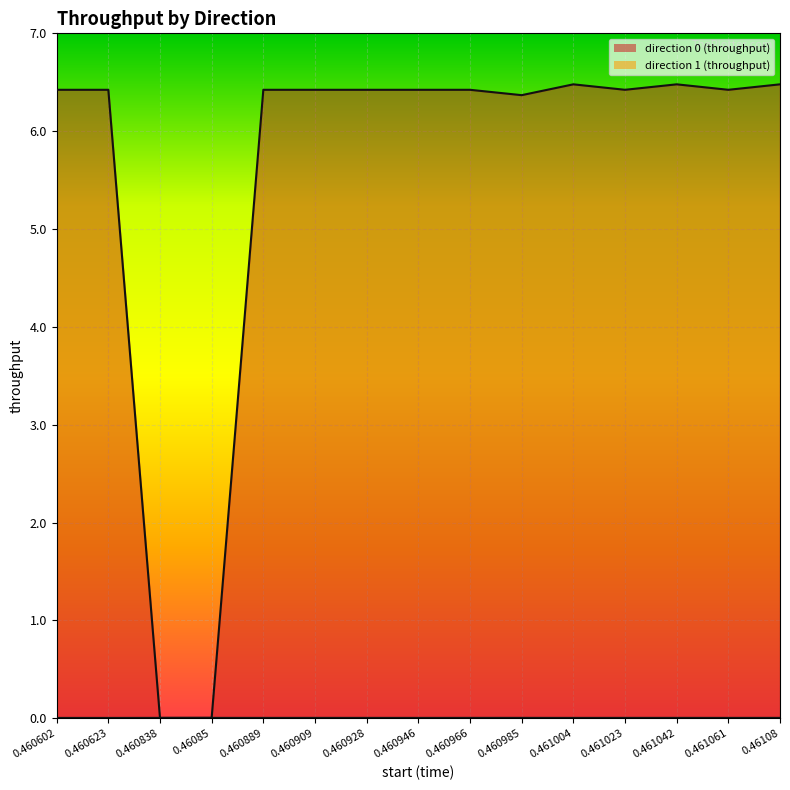

How many categories are shown in the chart?

15